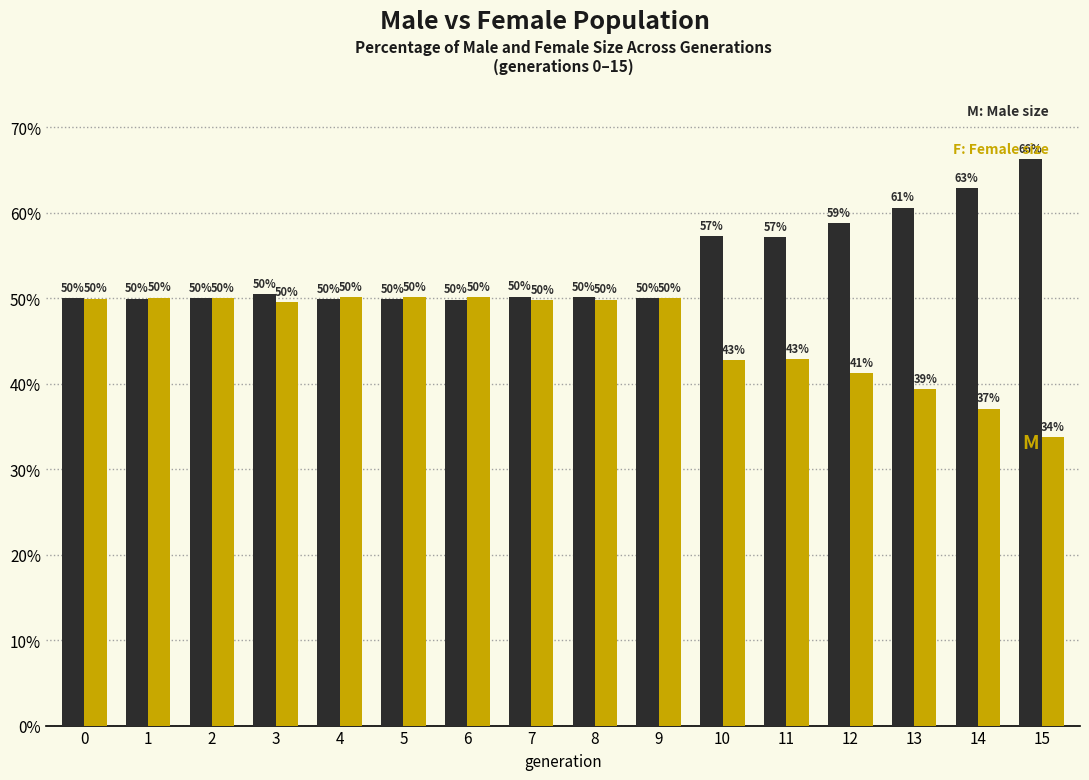

What is the total value across all series at 13?

100.0